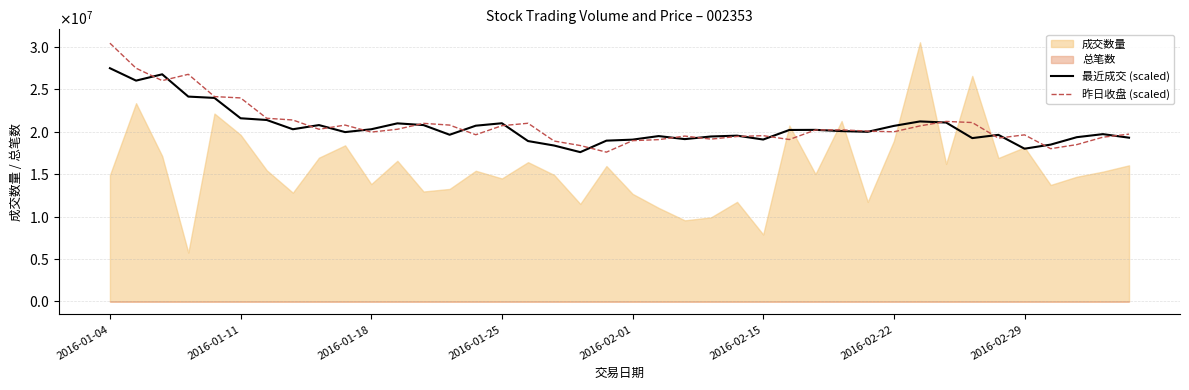

Rank the categories by 最近成交 (scaled) value from lowest to highest.

18, 35, 17, 36, 16, 19, 20, 25, 22, 33, 39, 37, 23, 21, 24, 34, 13, 38, 9, 29, 28, 26, 27, 2016-02-29, 10, 30, 14, 8, 12, 11, 15, 32, 31, 2016-02-22, 2016-02-15, 2016-02-01, 2016-01-25, 2016-01-11, 2016-01-18, 2016-01-04